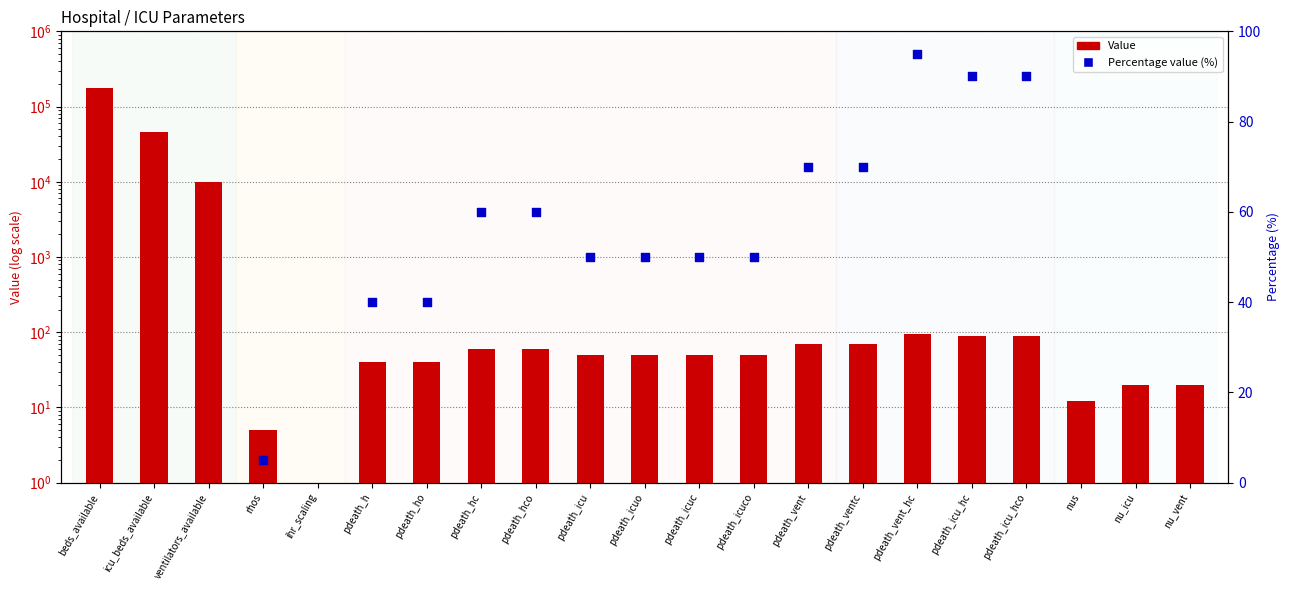

What is the ratio of the value at pdeath_icuo to the value at pdeath_hc?

0.8